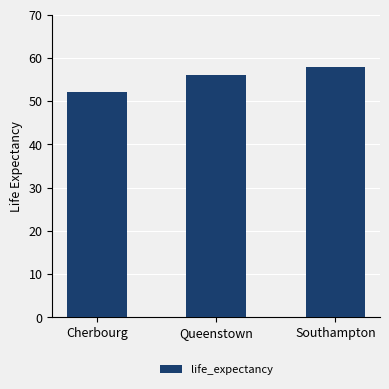

Approximately how many times larger is the value at Southampton compared to Queenstown?

1.0